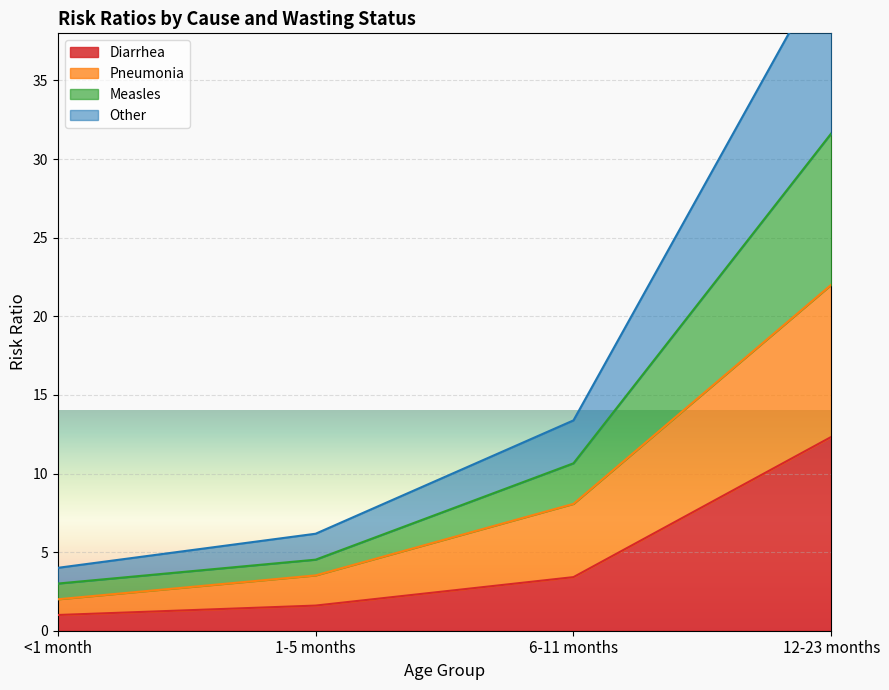

Count the number of data series in this chart.

4